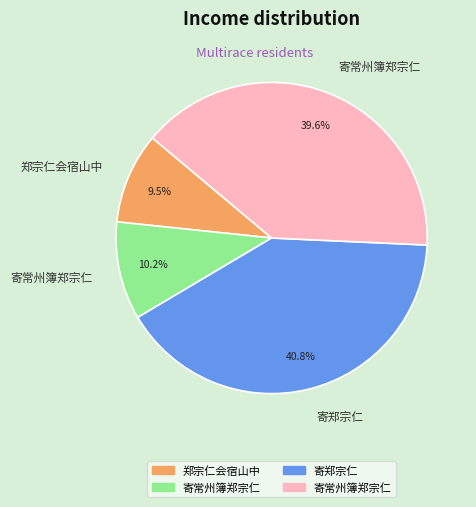

Is there a majority slice in this chart?

No